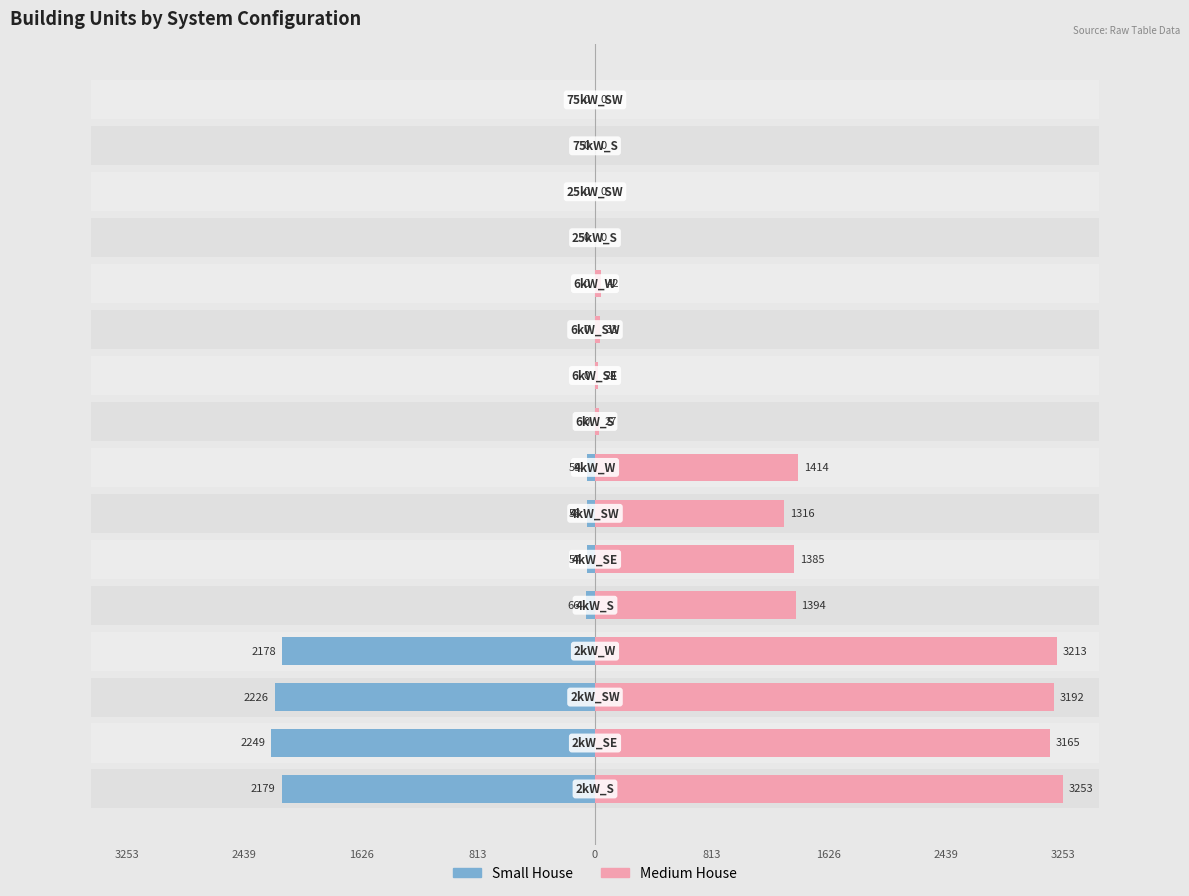

What is the greatest value displayed?

3253